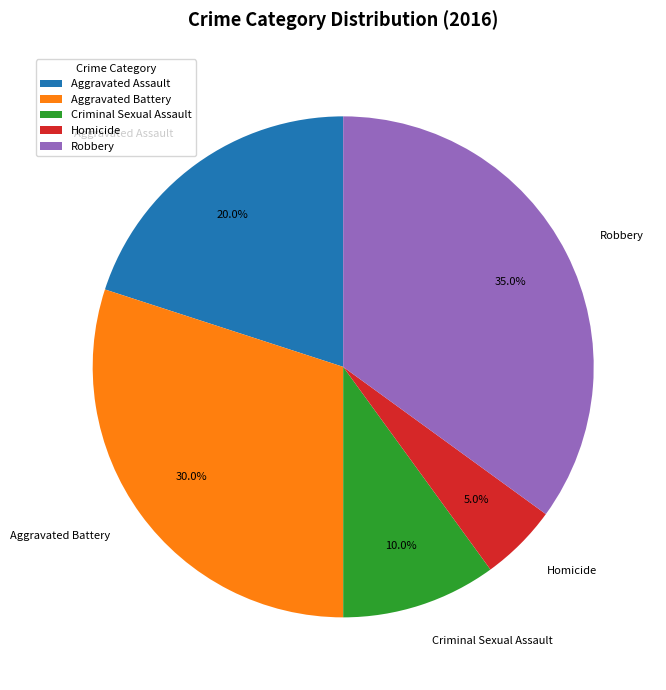

What is the ratio of the value at Aggravated Battery to the value at Criminal Sexual Assault?

3.0